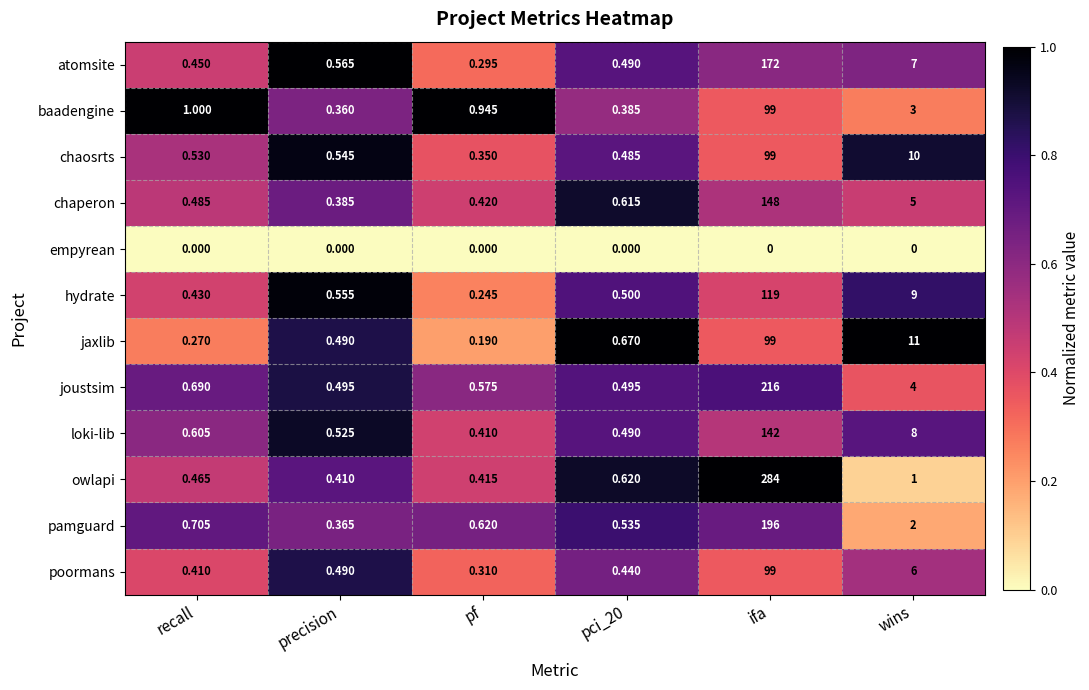

Which label corresponds to the largest value in the chart?

ifa